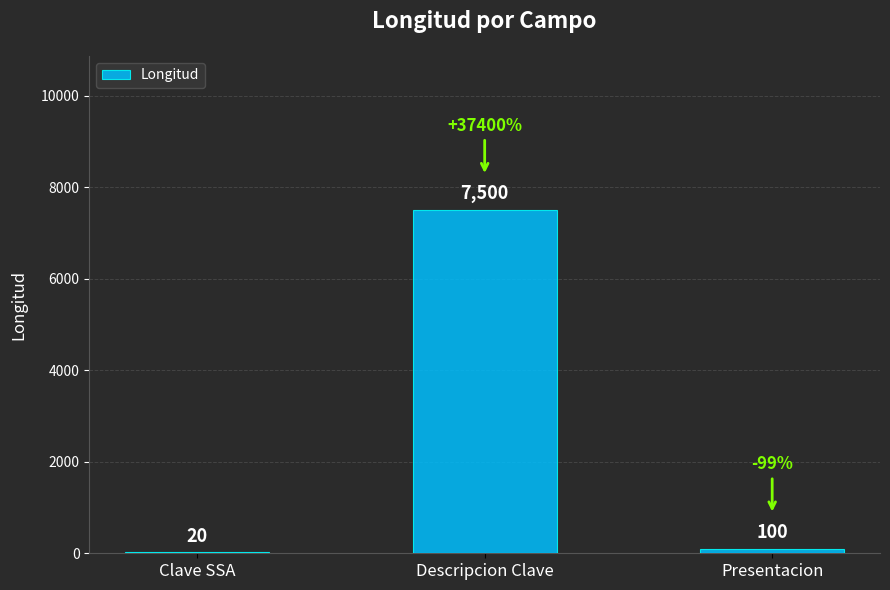

Between Descripcion Clave and Clave SSA, which is larger?

Descripcion Clave